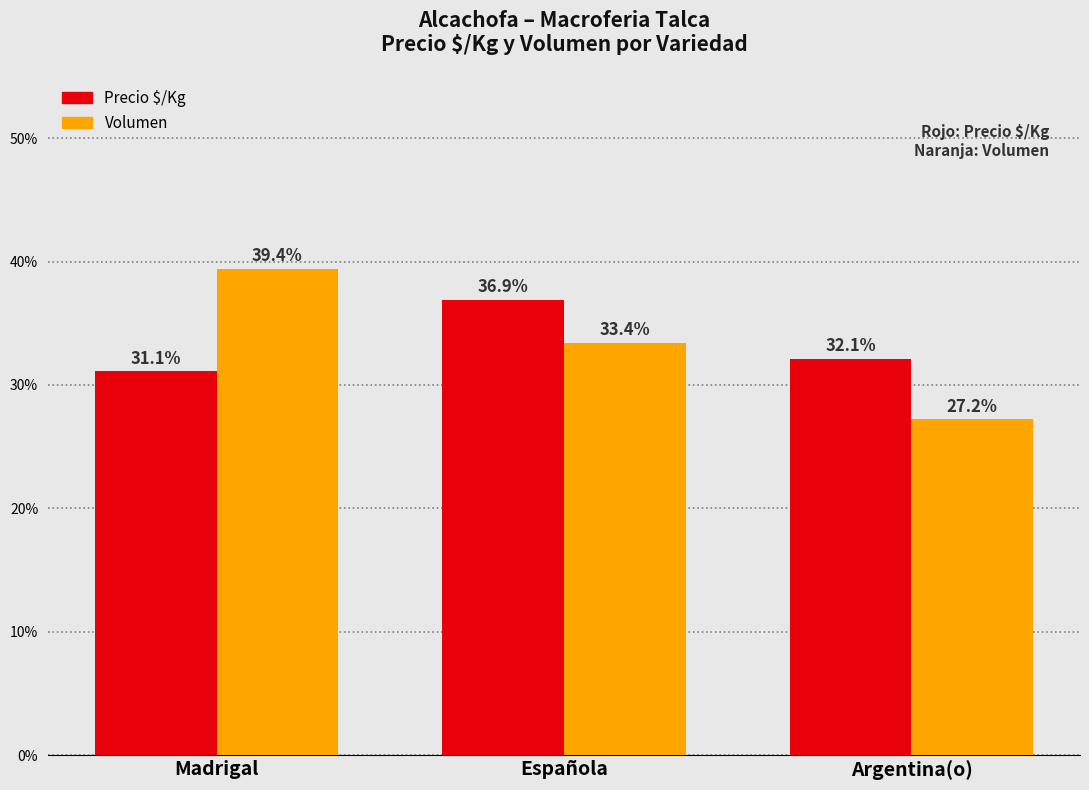

Rank the series at Española from highest to lowest value.

Precio $/Kg, Volumen